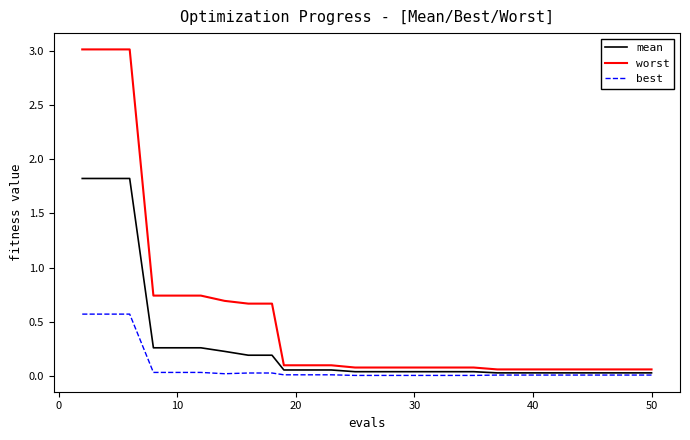

What is the maximum value for mean?

1.8